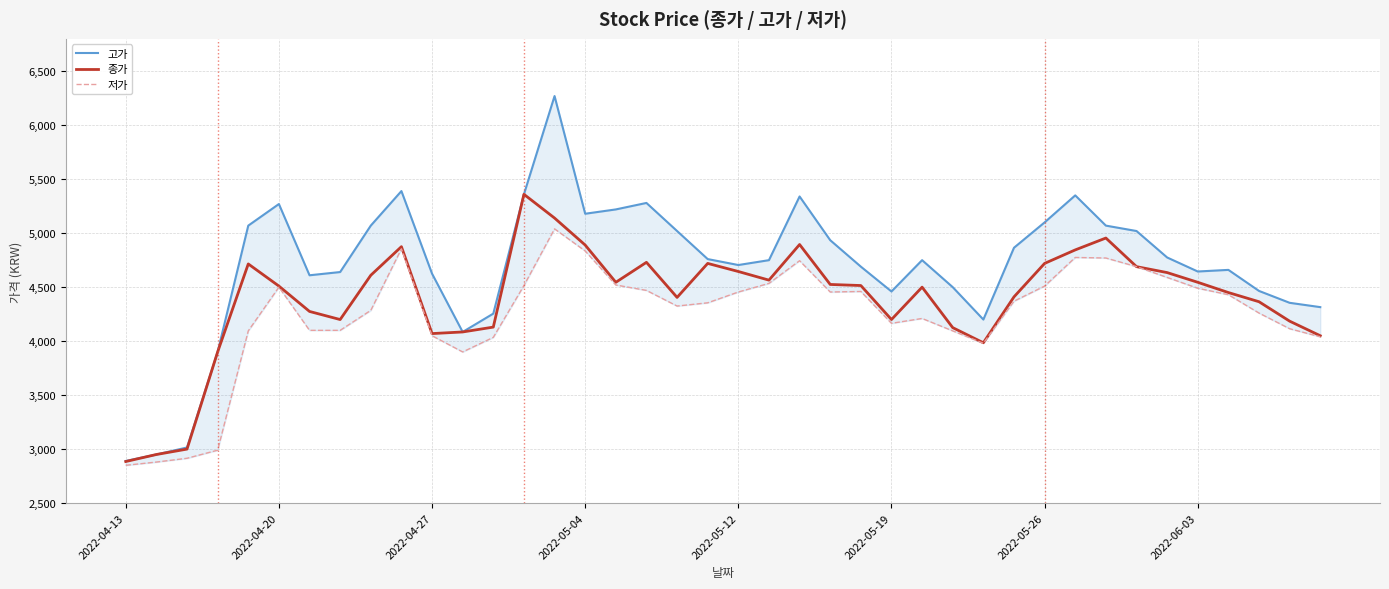

How many interior local valleys does the 종가 series have?

7